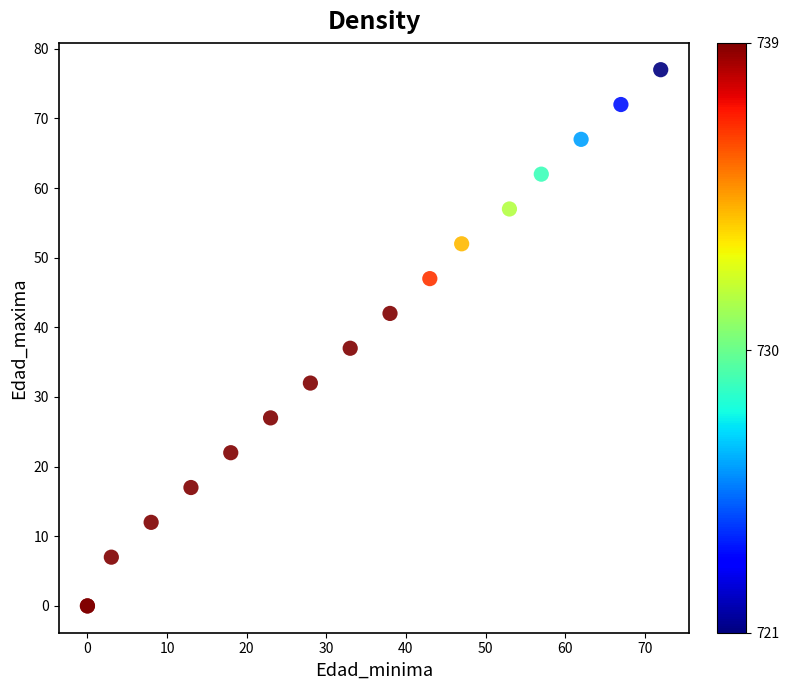

What Y value in the scatter plot is closest to 38?

37